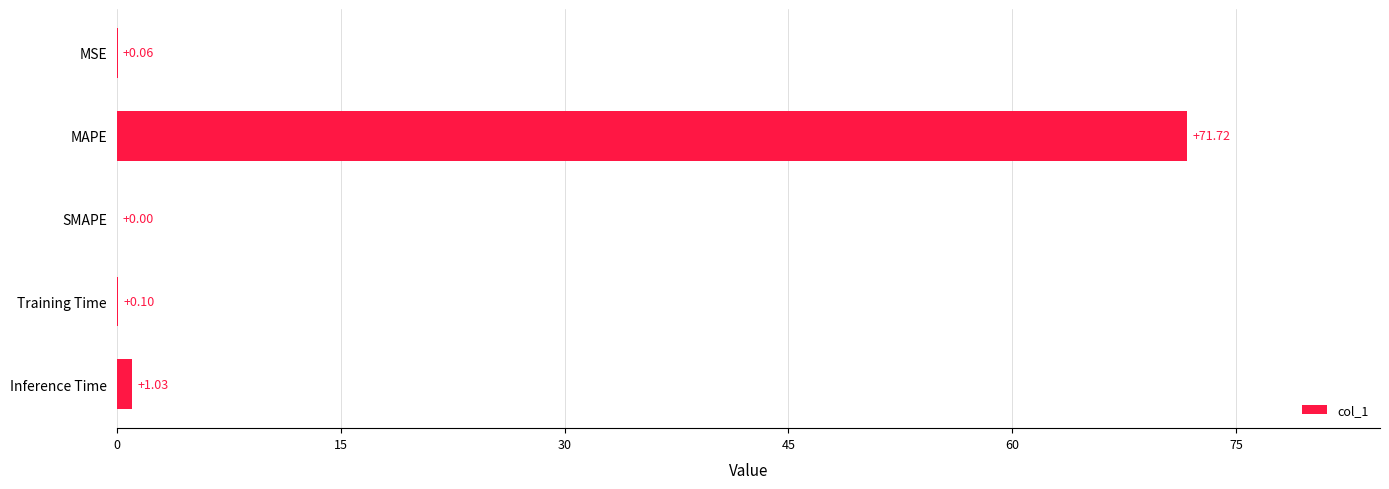

Which has a higher value, MSE or SMAPE?

MSE